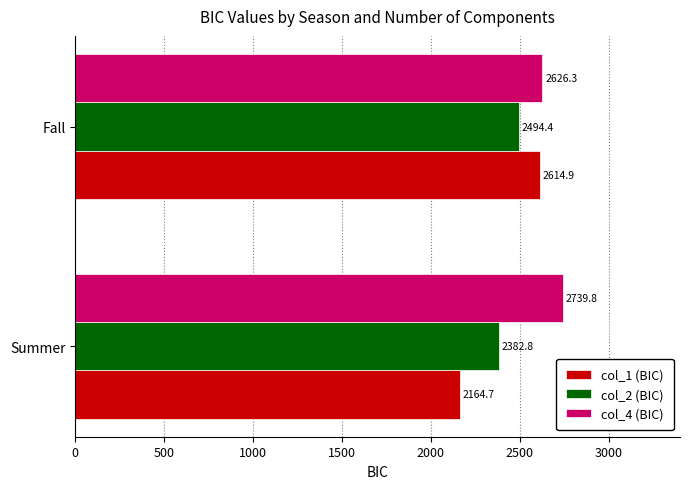

Rank the series by their maximum value, from highest to lowest.

col_4 (BIC), col_1 (BIC), col_2 (BIC)